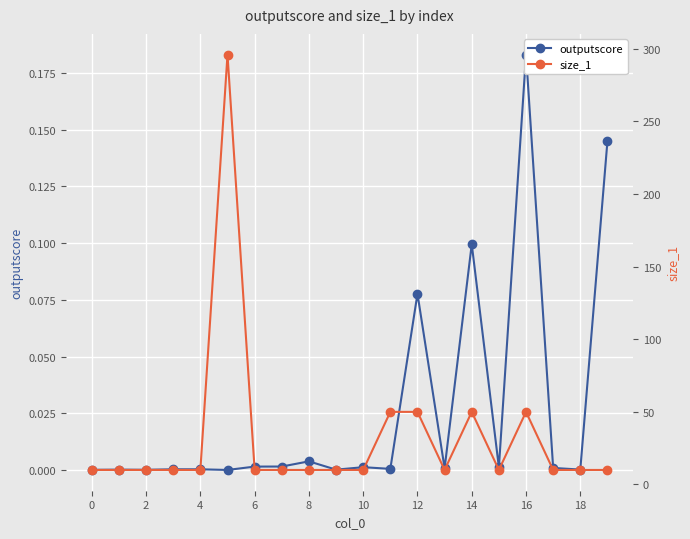

Between 10 and 8, which is larger?

8